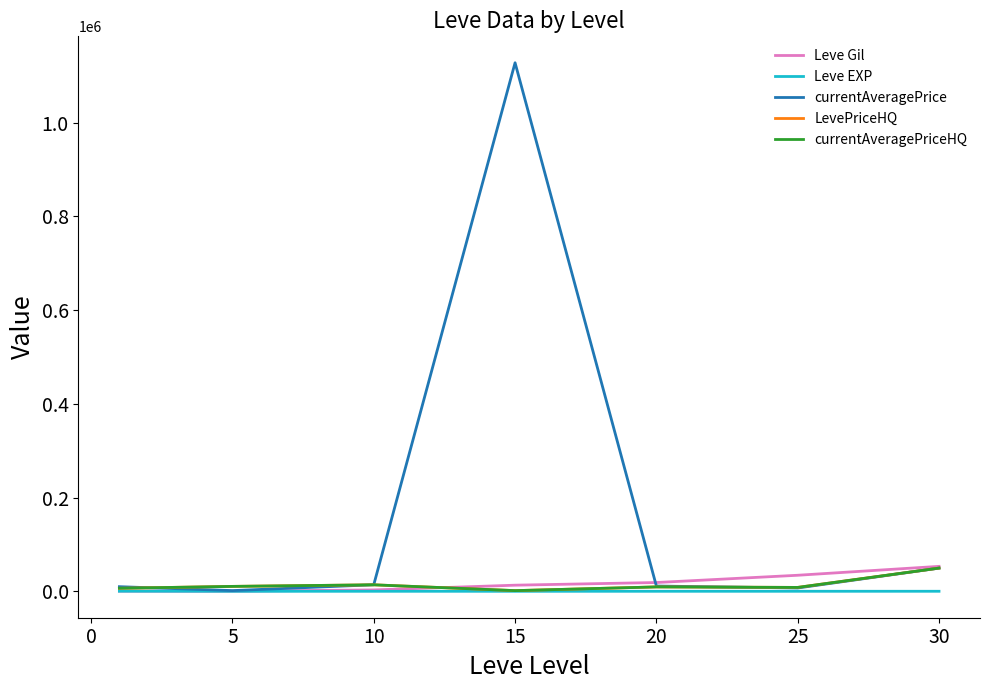

What is the minimum value shown in the chart?

4.8